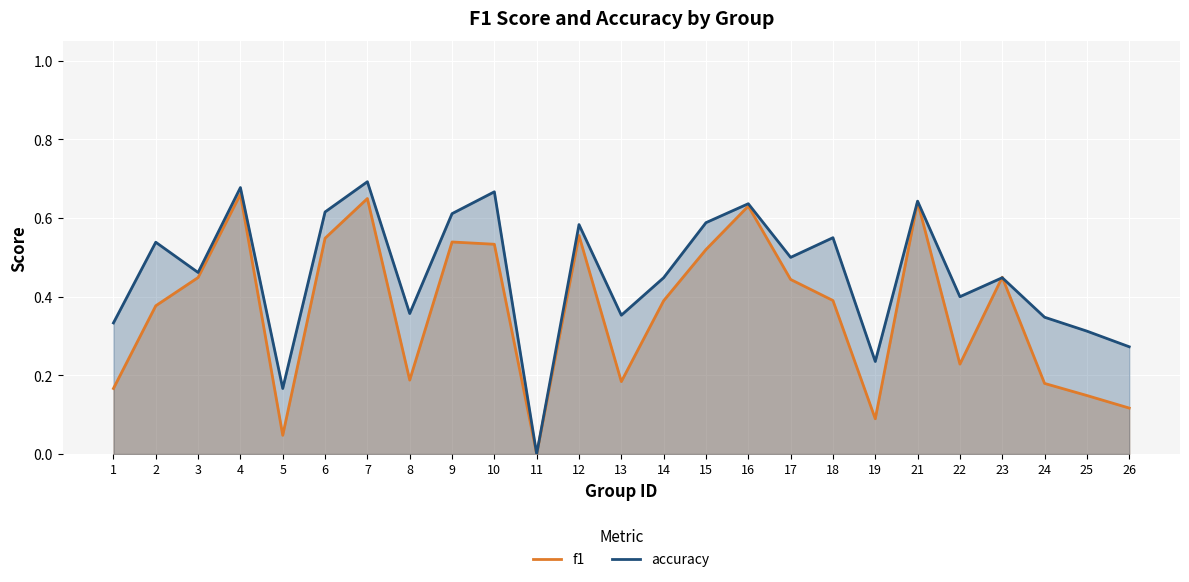

List the series in order of their overall mean, highest first.

accuracy, f1